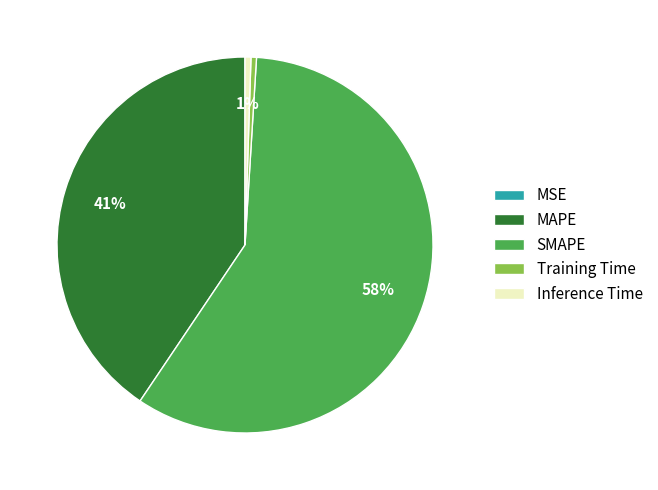

To the nearest percent, what portion does MAPE represent?

41%